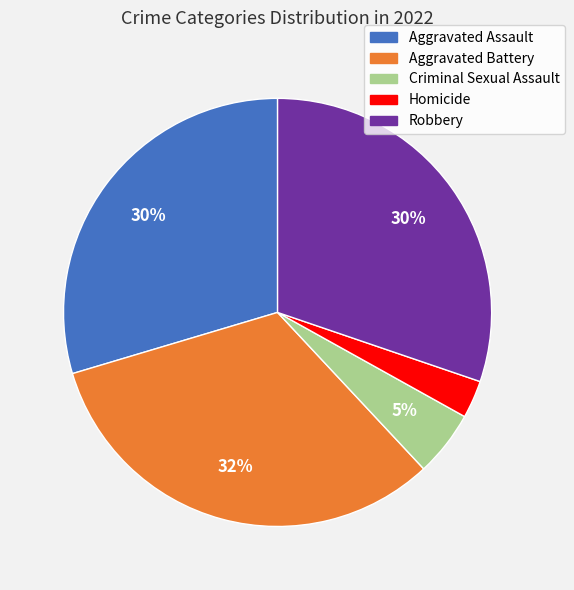

True or false: Aggravated Assault accounts for 30% of the total.

True